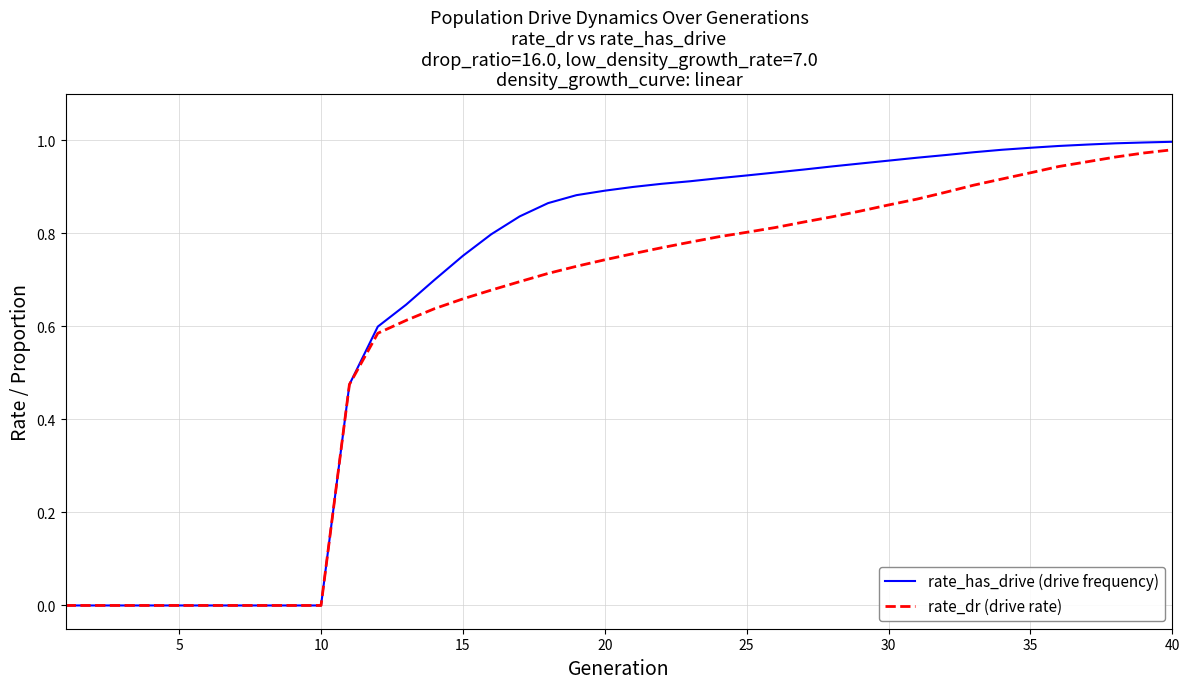

Which series has the largest total across all categories?

rate_has_drive (drive frequency)